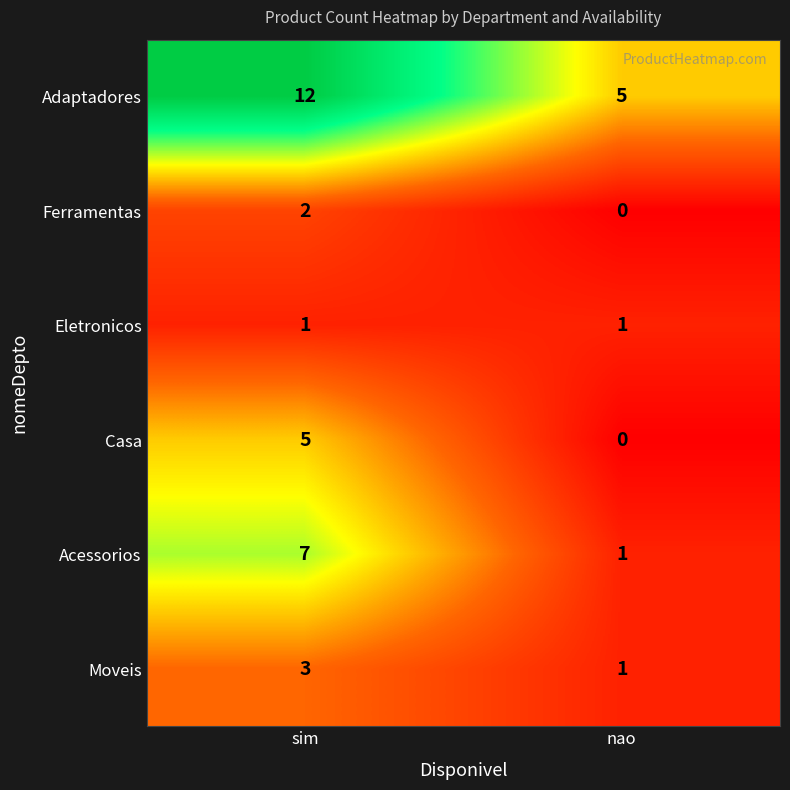

At which label is Casa closest to 2?

nao